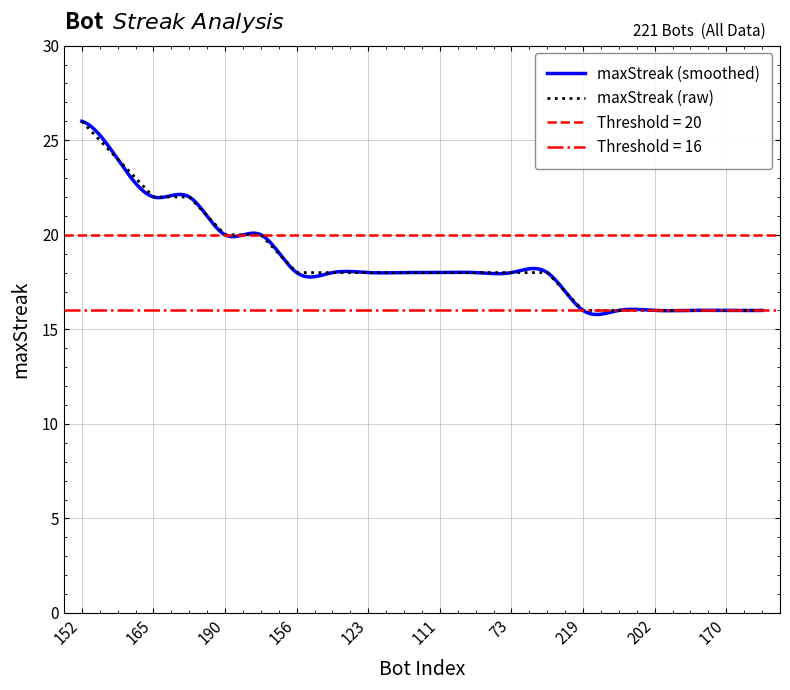

What is the difference between the maximum and second lowest values?

10